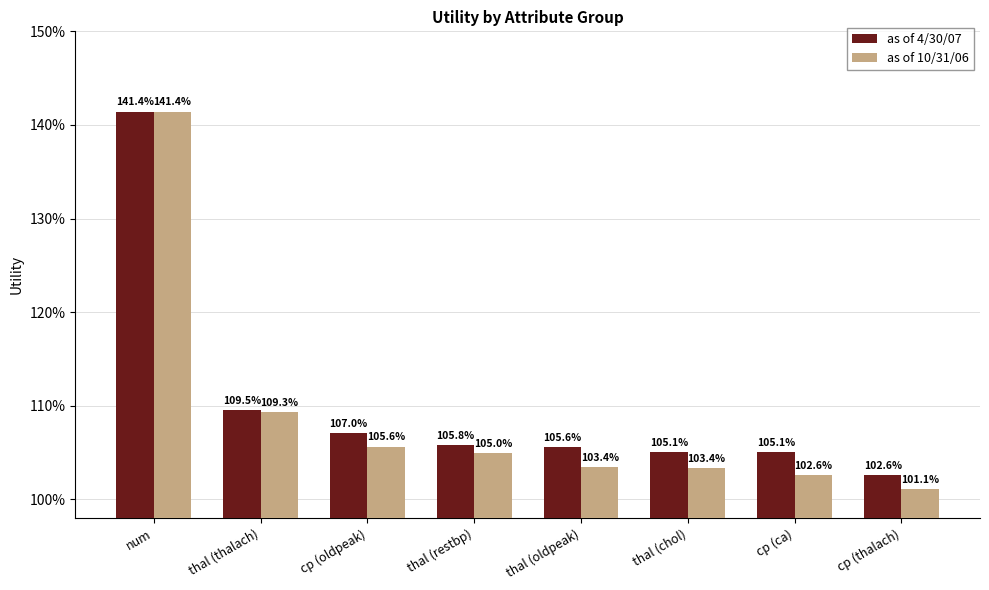

What is the sum of all as of 4/30/07 values?

8.8